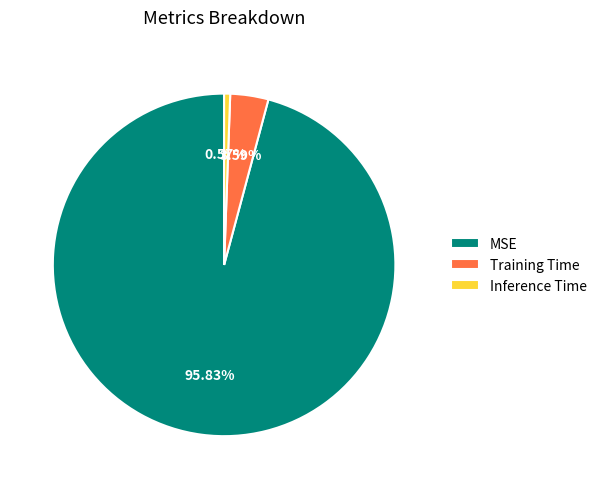

Does Training Time represent more than half of the total?

No